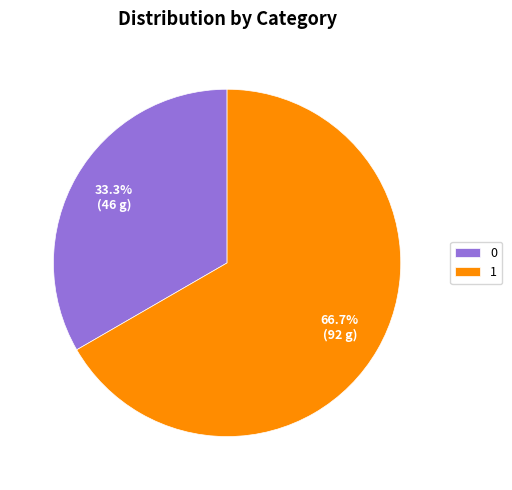

Is there any slice that represents more than half of the pie?

Yes